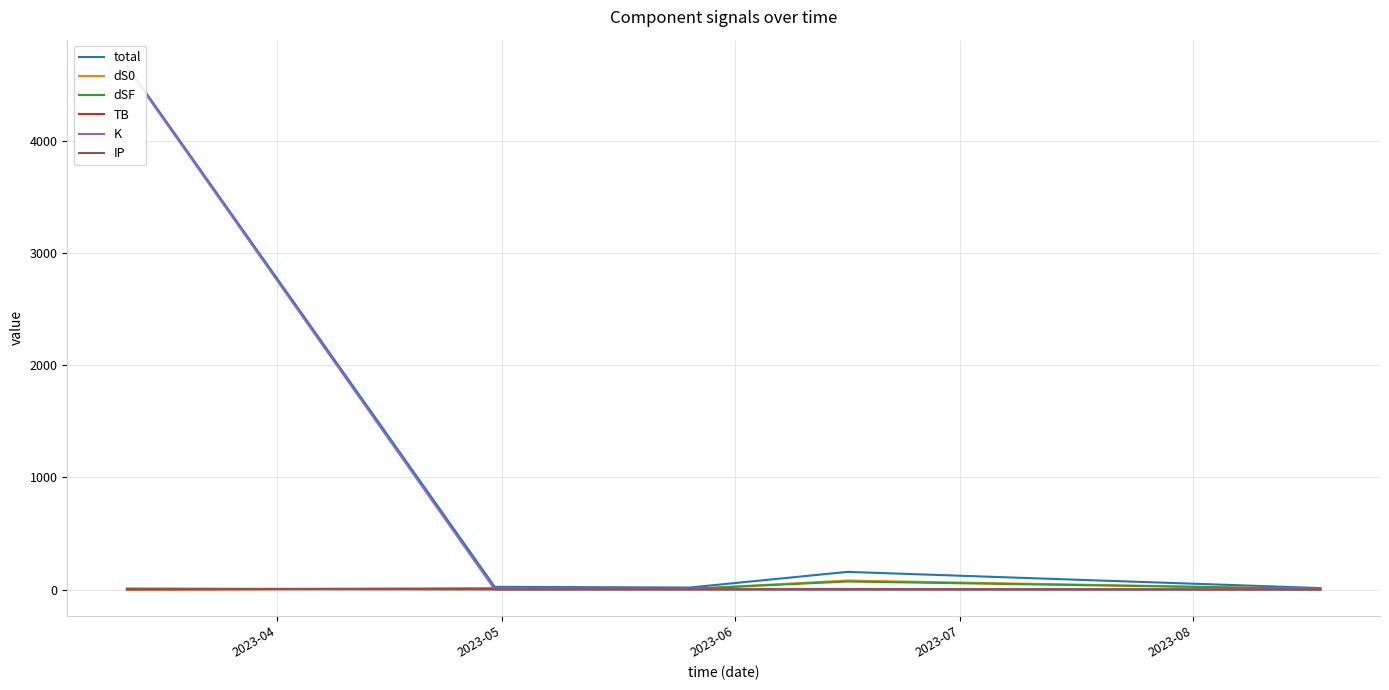

What is the sum of the dSF values at 2023-04 and 2023-05?

11.9